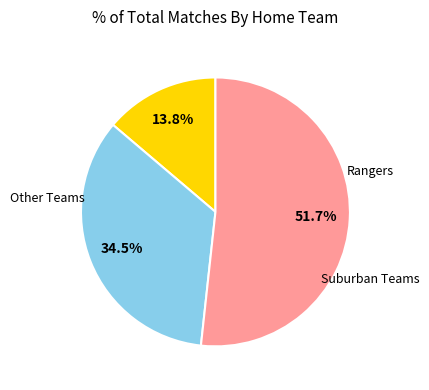

Is there a majority slice in this chart?

Yes